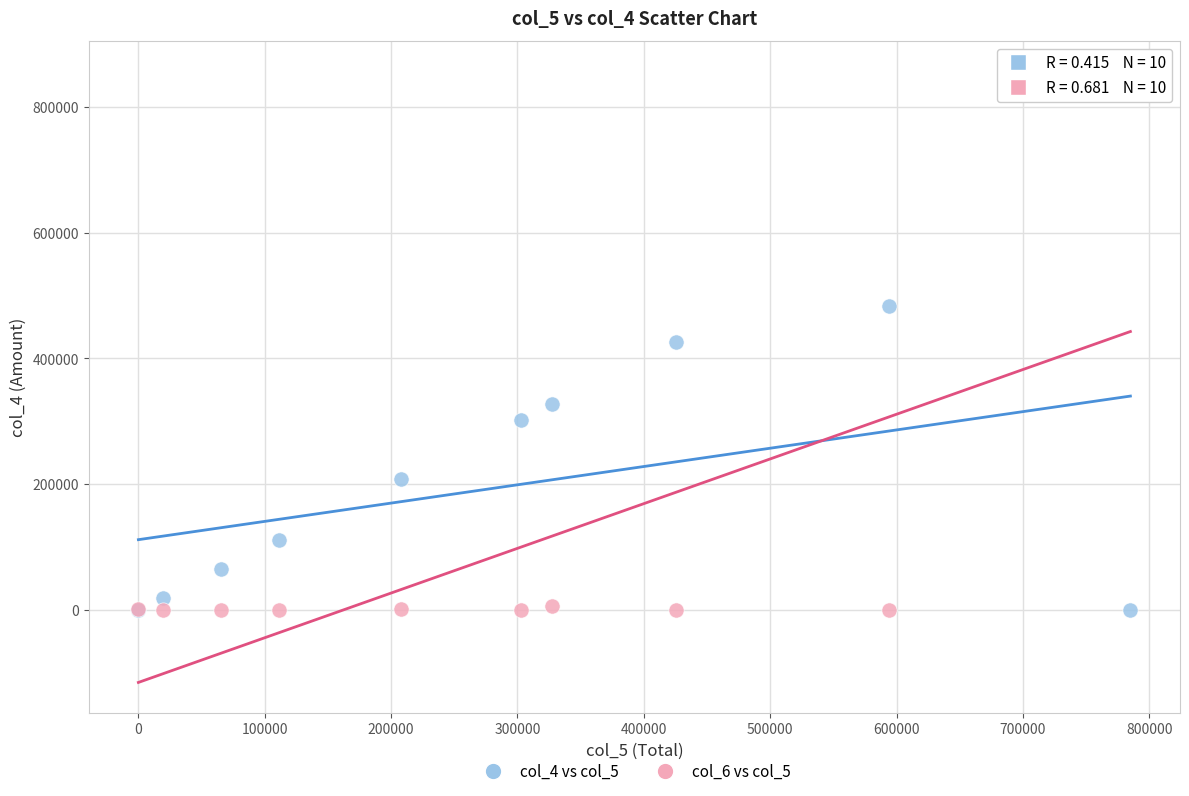

Which series reaches the maximum Y coordinate?

col_6 vs col_5